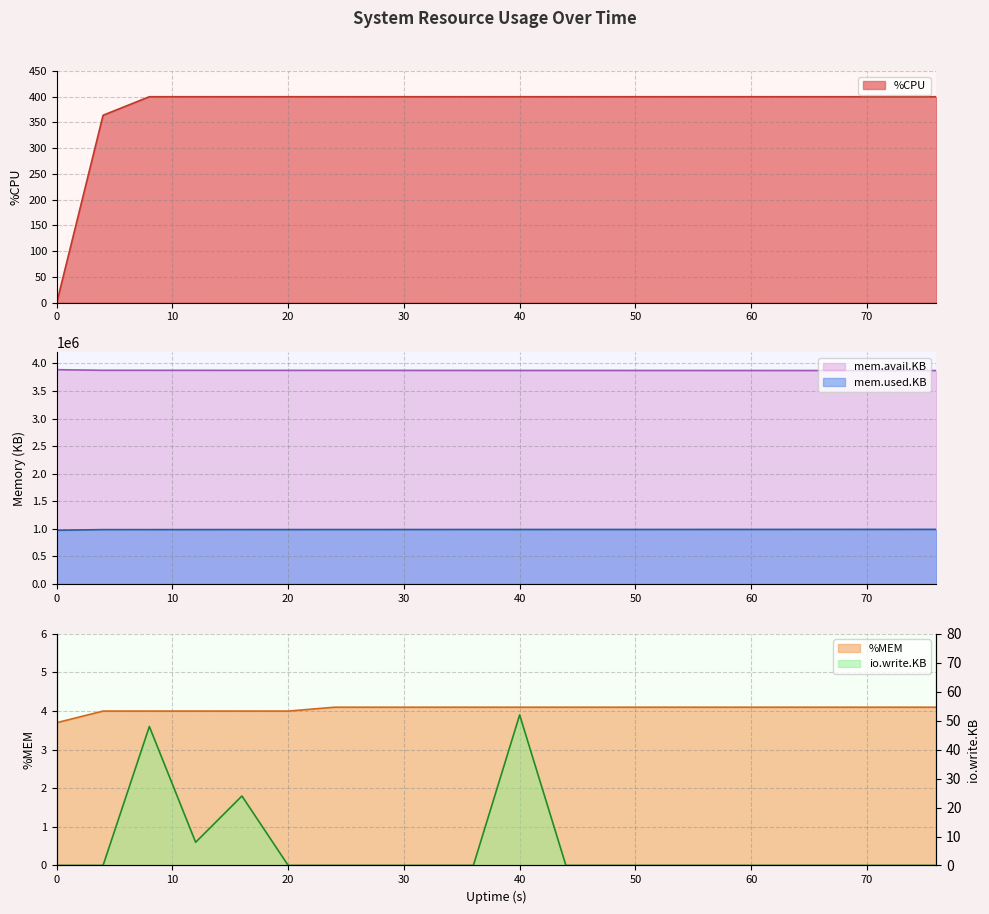

What is the value of the io.write.KB point at the 5th from the left?

24.0